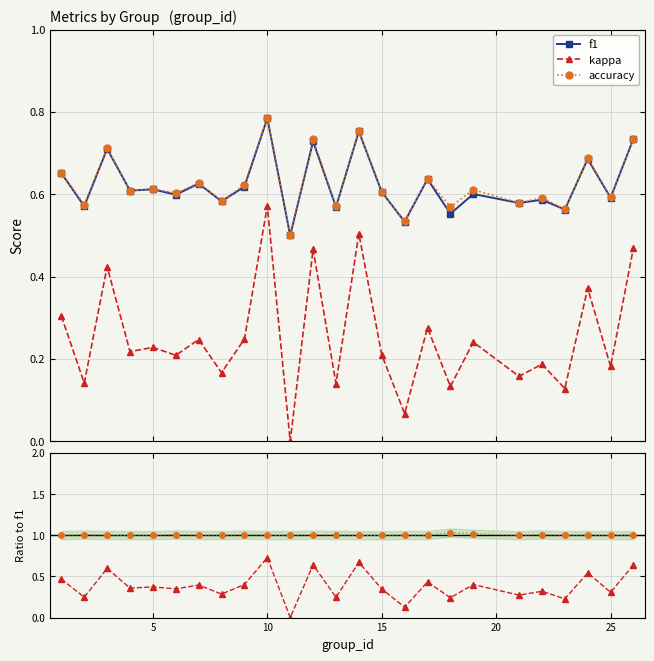

True or false: kappa and accuracy cross at least once.

False